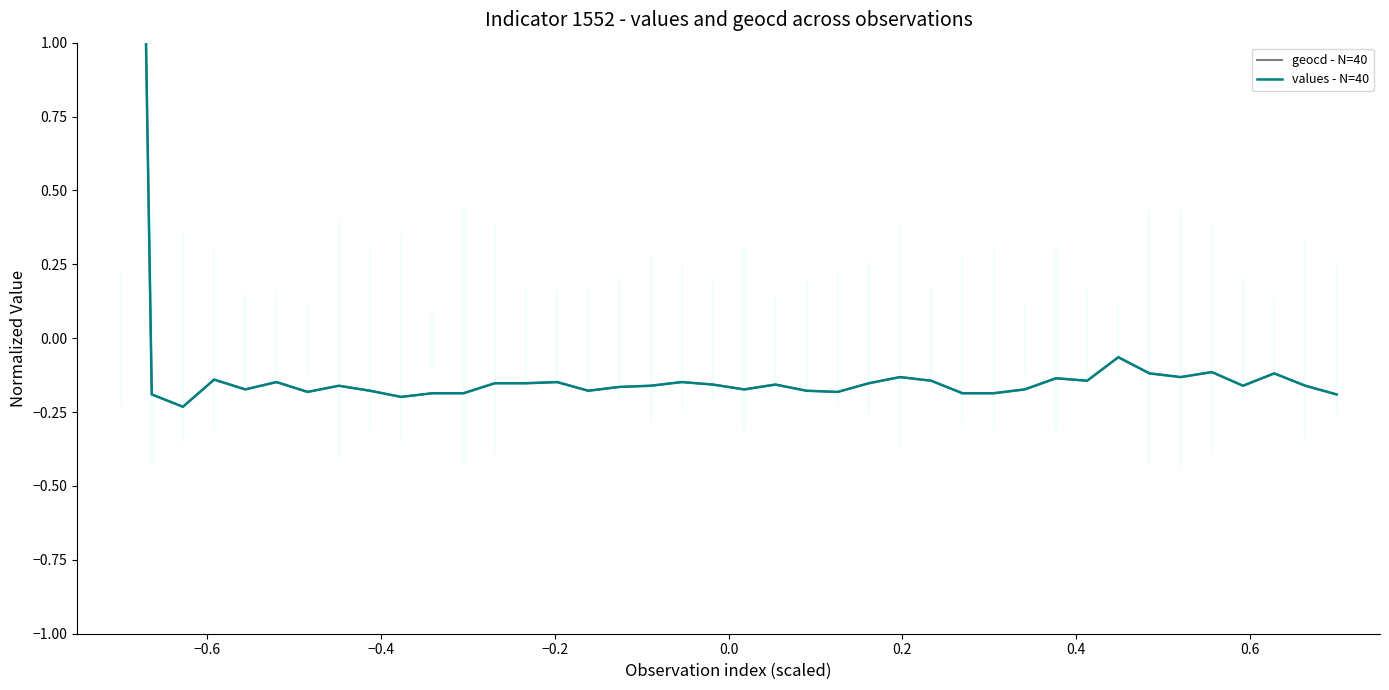

Rank the series by their average value, from lowest to highest.

geocd - N=40, values - N=40